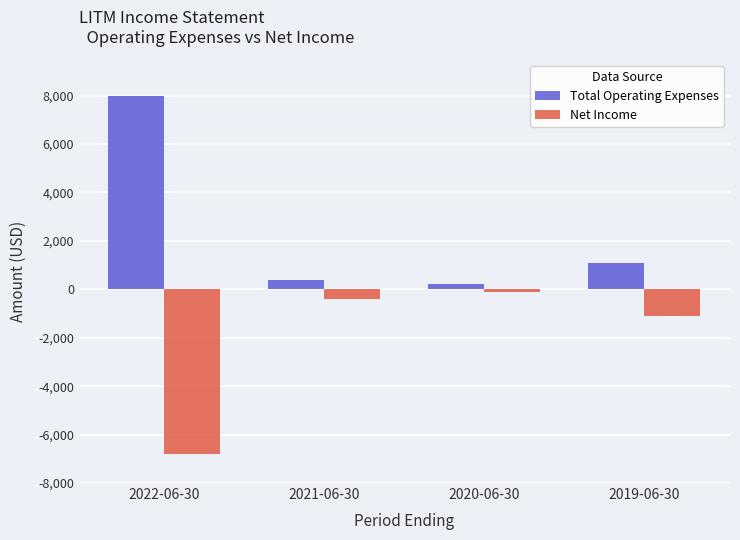

How many bars are there in total?

8